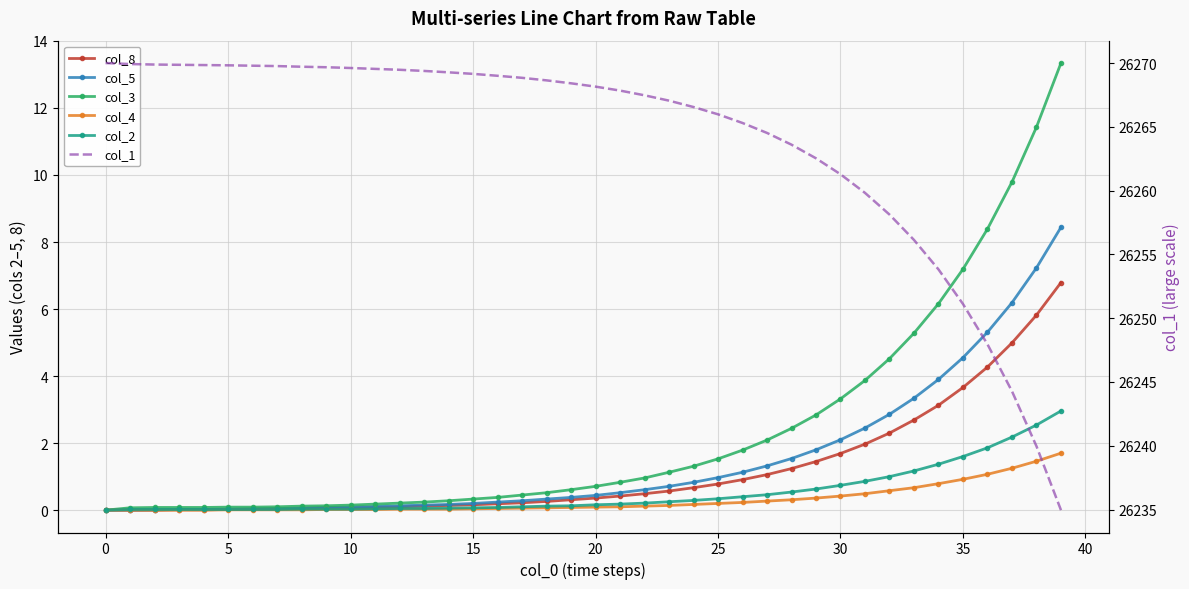

Reading left to right, extract all data points from this chart.

col_8: 0.0	0.0	0.0	0.0	0.0	0.0	0.0	0.0	0.1	0.1	0.1	0.1	0.1	0.1	0.1	0.2	0.2	0.2	0.3	0.3	0.4	0.4	0.5	0.6	0.7	0.8	0.9	1.1	1.2	1.4	1.7	2.0	2.3	2.7	3.1	3.7	4.3	5.0	5.8	6.8
col_5: 0.0	0.0	0.0	0.0	0.0	0.0	0.0	0.1	0.1	0.1	0.1	0.1	0.1	0.1	0.2	0.2	0.2	0.3	0.3	0.4	0.4	0.5	0.6	0.7	0.8	1.0	1.1	1.3	1.5	1.8	2.1	2.5	2.9	3.3	3.9	4.5	5.3	6.2	7.2	8.4
col_3: 0.0	0.1	0.1	0.1	0.1	0.1	0.1	0.1	0.1	0.1	0.1	0.2	0.2	0.2	0.3	0.3	0.4	0.5	0.5	0.6	0.7	0.8	1.0	1.1	1.3	1.5	1.8	2.1	2.4	2.8	3.3	3.9	4.5	5.3	6.2	7.2	8.4	9.8	11.4	13.3
col_4: 0.0	0.0	0.0	0.0	0.0	0.0	0.0	0.0	0.0	0.0	0.0	0.0	0.0	0.0	0.0	0.0	0.1	0.1	0.1	0.1	0.1	0.1	0.1	0.1	0.2	0.2	0.2	0.3	0.3	0.4	0.4	0.5	0.6	0.7	0.8	0.9	1.1	1.2	1.5	1.7
col_2: 0.0	0.0	0.0	0.0	0.0	0.0	0.0	0.0	0.0	0.0	0.0	0.0	0.1	0.1	0.1	0.1	0.1	0.1	0.1	0.1	0.2	0.2	0.2	0.2	0.3	0.3	0.4	0.5	0.5	0.6	0.7	0.9	1.0	1.2	1.4	1.6	1.9	2.2	2.5	3.0
col_1: 26270.0	26269.9	26269.9	26269.9	26269.8	26269.8	26269.8	26269.8	26269.7	26269.7	26269.6	26269.5	26269.5	26269.4	26269.3	26269.2	26269.0	26268.8	26268.6	26268.4	26268.2	26267.8	26267.5	26267.0	26266.5	26266.0	26265.3	26264.5	26263.6	26262.5	26261.3	26259.8	26258.1	26256.1	26253.8	26251.1	26248.0	26244.3	26240.0	26235.0